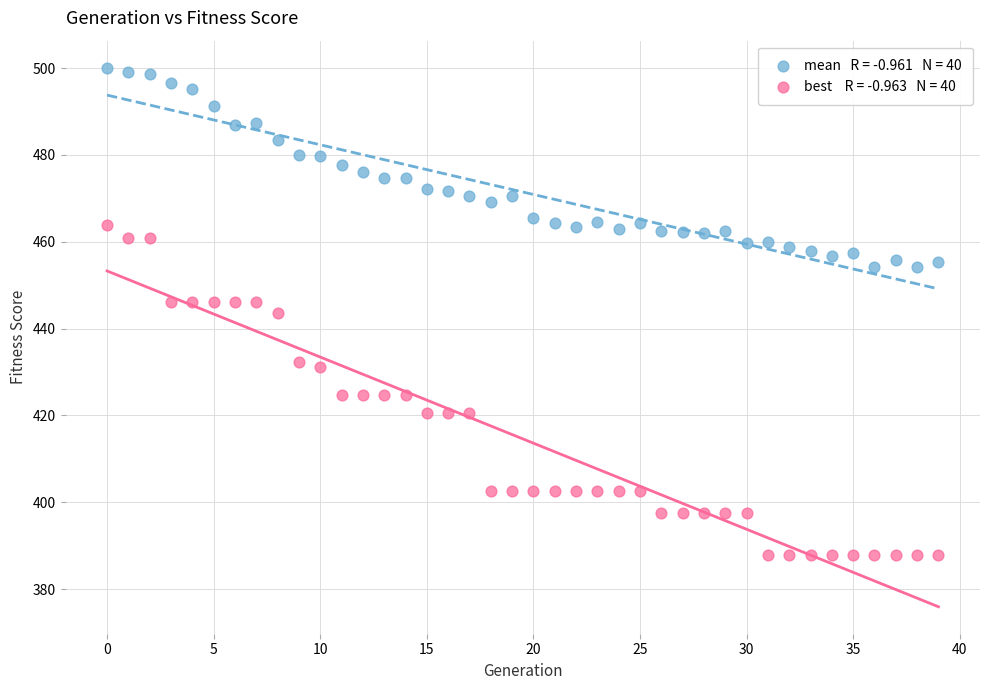

Across all data points, what is the range of Y values (max minus min)?

112.2